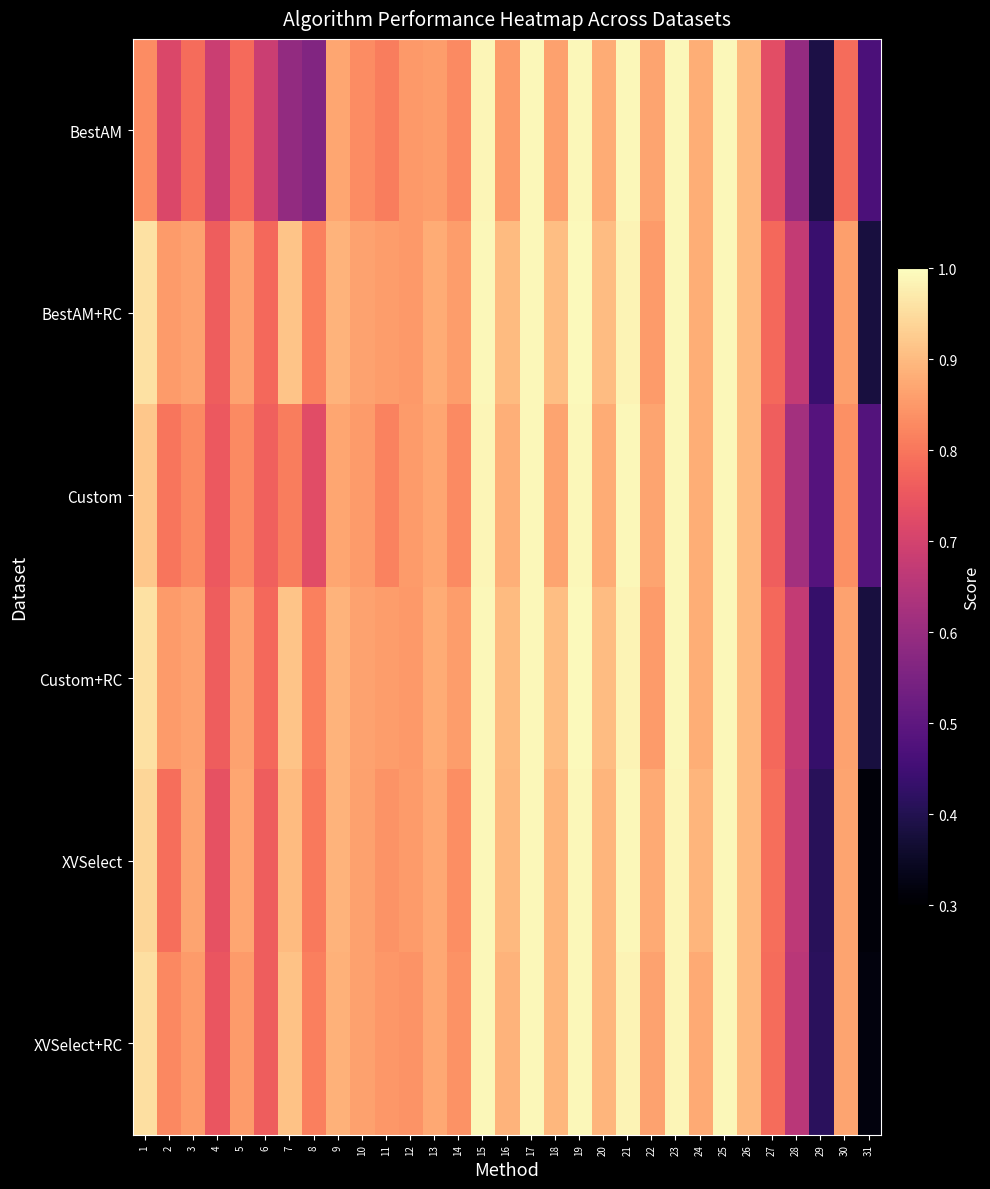

Reading left to right, what are all the values shown in this chart?

BestAM: 1=0.8	2=0.7	3=0.8	4=0.7	5=0.8	6=0.7	7=0.6	8=0.6	9=0.9	10=0.8	11=0.8	12=0.8	13=0.9	14=0.8	15=1.0	16=0.9	17=1.0	18=0.9	19=1.0	20=0.9	21=1.0	22=0.9	23=1.0	24=0.9	25=1.0	26=0.9	27=0.7	28=0.6	29=0.4	30=0.8	31=0.5
BestAM+RC: 1=1.0	2=0.9	3=0.9	4=0.8	5=0.9	6=0.8	7=0.9	8=0.8	9=0.9	10=0.9	11=0.9	12=0.9	13=0.9	14=0.9	15=1.0	16=0.9	17=1.0	18=0.9	19=1.0	20=0.9	21=1.0	22=0.9	23=1.0	24=0.9	25=1.0	26=0.9	27=0.8	28=0.7	29=0.4	30=0.9	31=0.4
Custom: 1=0.9	2=0.8	3=0.8	4=0.8	5=0.8	6=0.8	7=0.8	8=0.7	9=0.9	10=0.9	11=0.8	12=0.9	13=0.9	14=0.8	15=1.0	16=0.9	17=1.0	18=0.9	19=1.0	20=0.9	21=1.0	22=0.9	23=1.0	24=0.9	25=1.0	26=0.9	27=0.8	28=0.6	29=0.5	30=0.8	31=0.5
Custom+RC: 1=1.0	2=0.9	3=0.9	4=0.8	5=0.9	6=0.8	7=0.9	8=0.8	9=0.9	10=0.9	11=0.9	12=0.9	13=0.9	14=0.9	15=1.0	16=0.9	17=1.0	18=0.9	19=1.0	20=0.9	21=1.0	22=0.9	23=1.0	24=0.9	25=1.0	26=0.9	27=0.8	28=0.7	29=0.4	30=0.9	31=0.4
XVSelect: 1=0.9	2=0.8	3=0.9	4=0.7	5=0.9	6=0.8	7=0.9	8=0.8	9=0.9	10=0.9	11=0.8	12=0.9	13=0.9	14=0.8	15=1.0	16=0.9	17=1.0	18=0.9	19=1.0	20=0.9	21=1.0	22=0.9	23=1.0	24=0.9	25=1.0	26=0.9	27=0.8	28=0.7	29=0.4	30=0.9	31=0.3
XVSelect+RC: 1=1.0	2=0.8	3=0.9	4=0.7	5=0.9	6=0.8	7=0.9	8=0.8	9=0.9	10=0.9	11=0.8	12=0.8	13=0.9	14=0.8	15=1.0	16=0.9	17=1.0	18=0.9	19=1.0	20=0.9	21=1.0	22=0.9	23=1.0	24=0.9	25=1.0	26=0.9	27=0.8	28=0.7	29=0.4	30=0.9	31=0.3